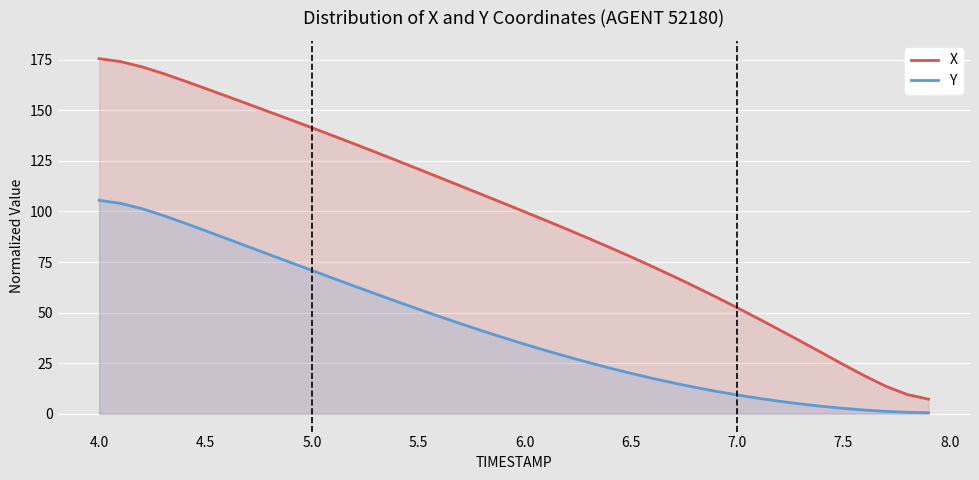

How many lines are shown in the chart?

2